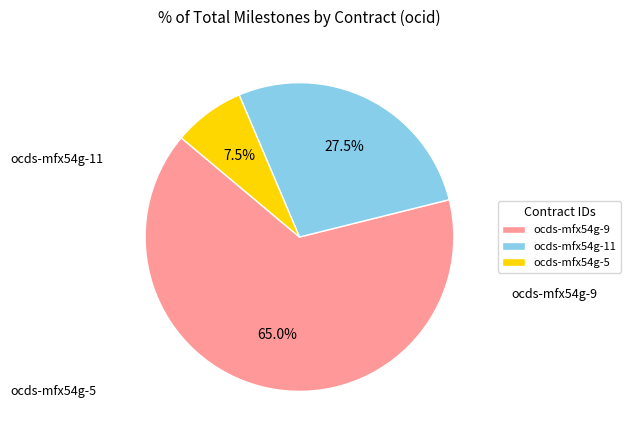

Rank the categories by value from lowest to highest.

ocds-mfx54g-5, ocds-mfx54g-11, ocds-mfx54g-9